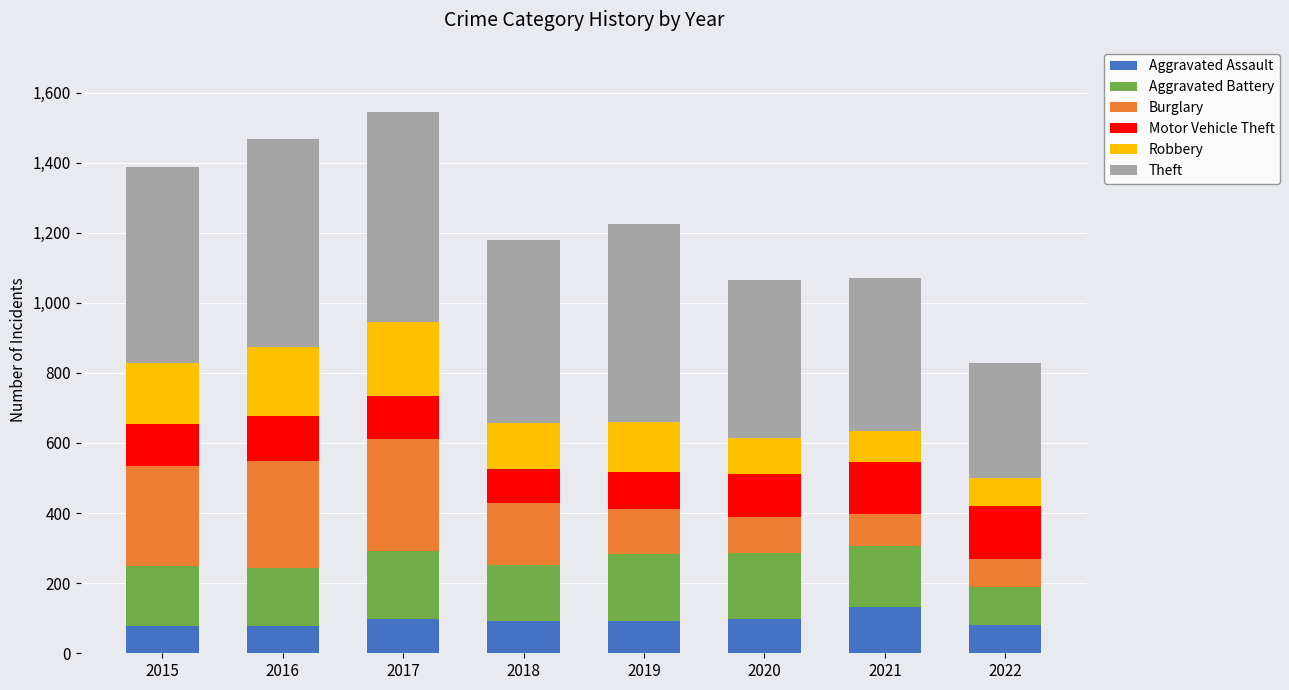

What is the average value of the Aggravated Assault series?

94